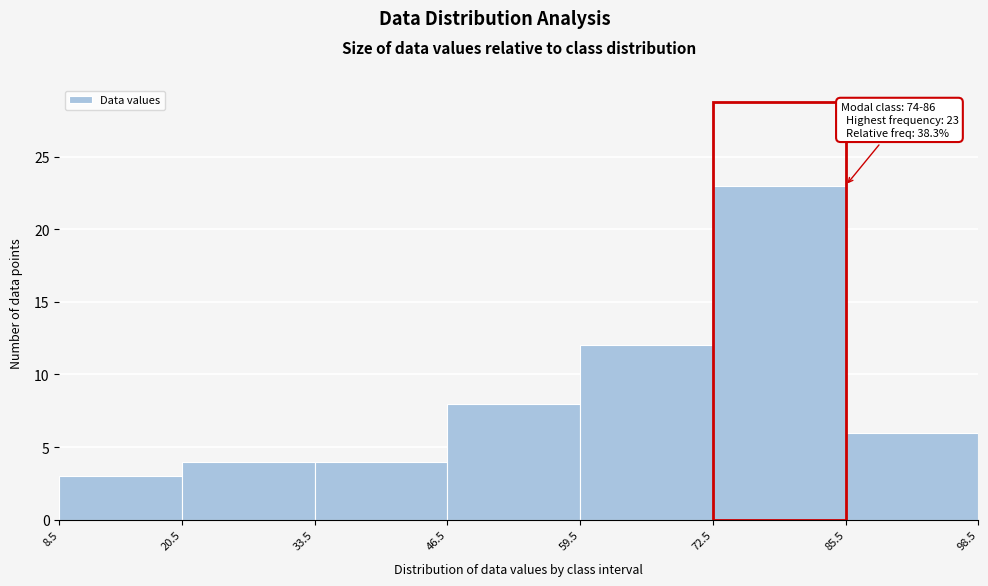

Which range on the x-axis has the tallest bar?

72.5 to 85.5